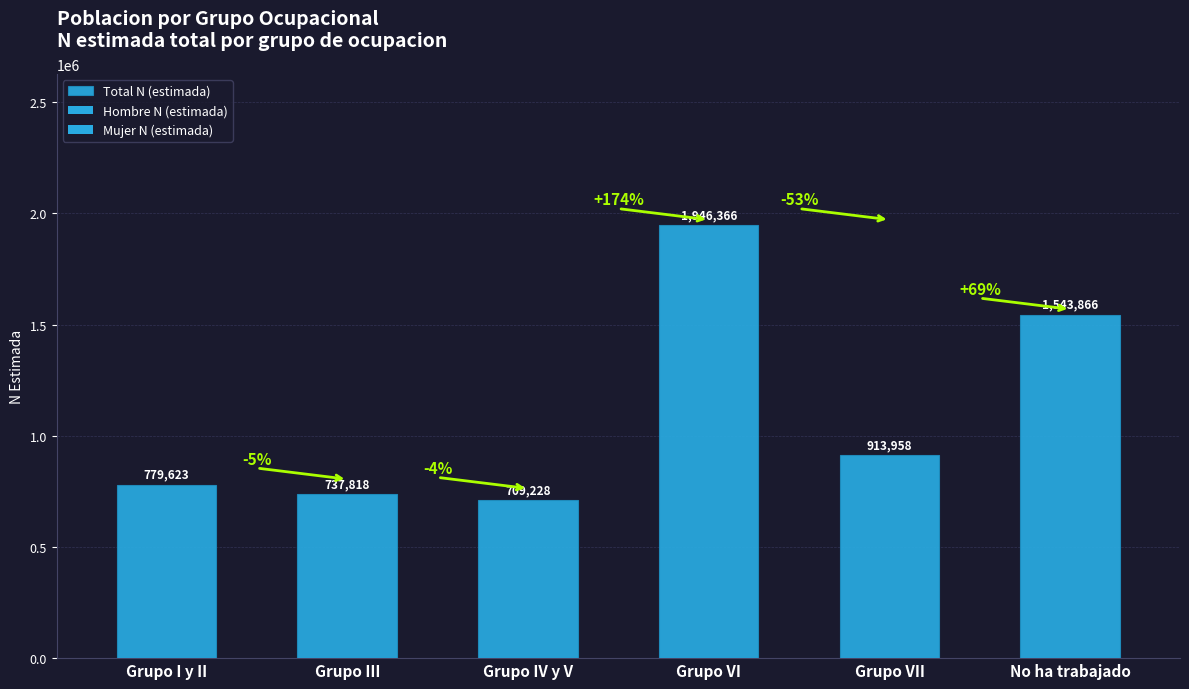

What is the label of the 5th bar from the left?

Grupo VII